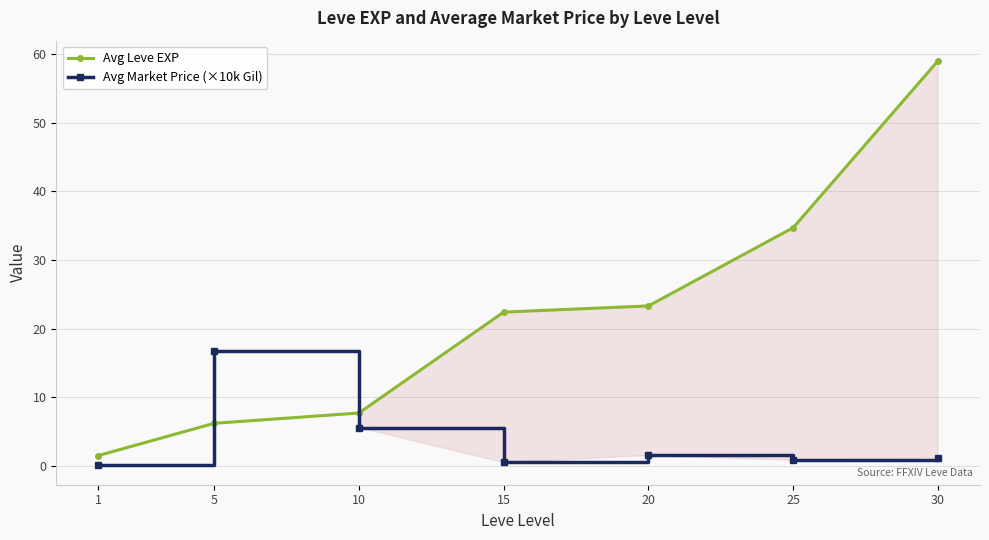

How many lines are shown in the chart?

2